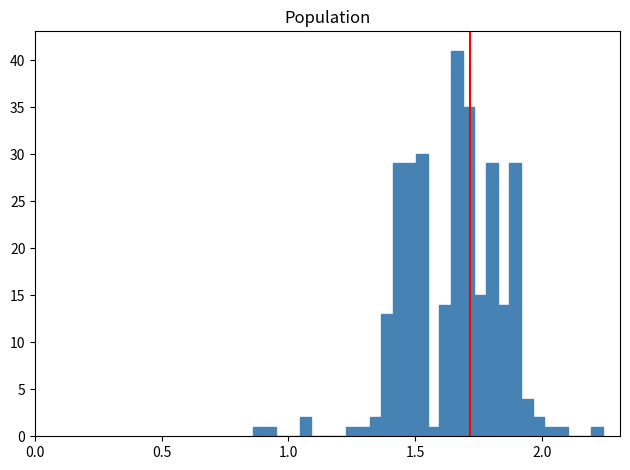

Read against the x-axis, roughly where is the centre of the tallest bar?

1.65